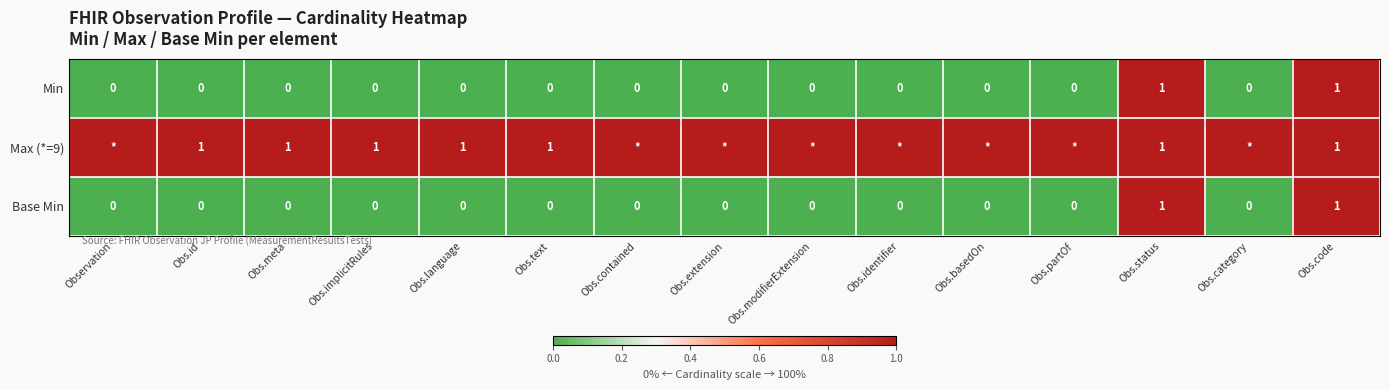

The value of Min at Obs.id is 0. True or false?

True